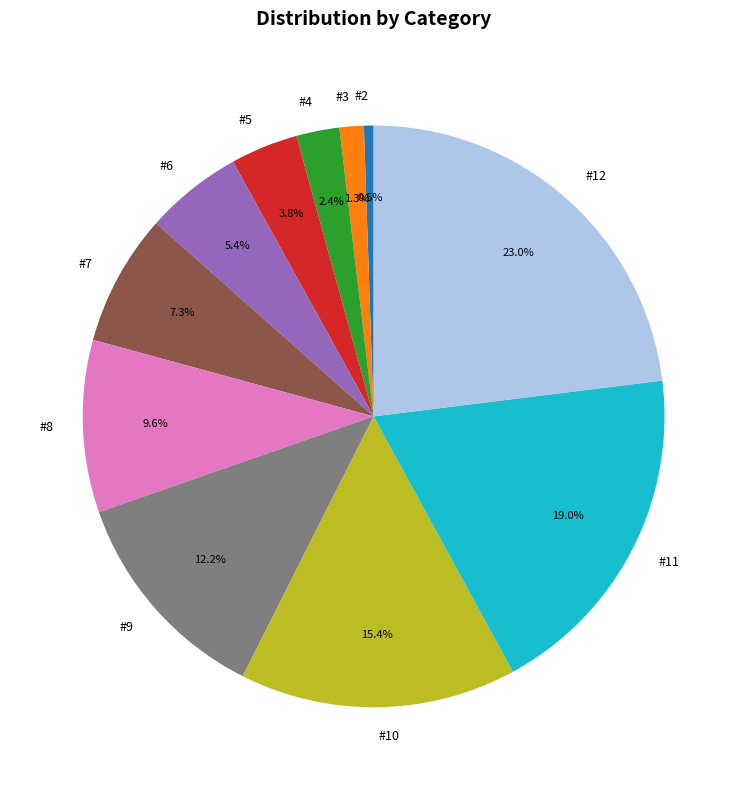

What percentage is NOT represented by #9?

87.8%